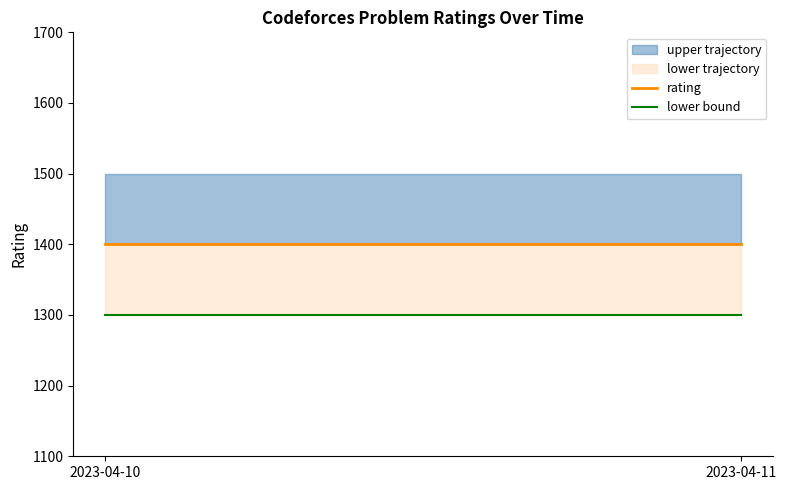

What is the minimum value shown in the chart?

1300